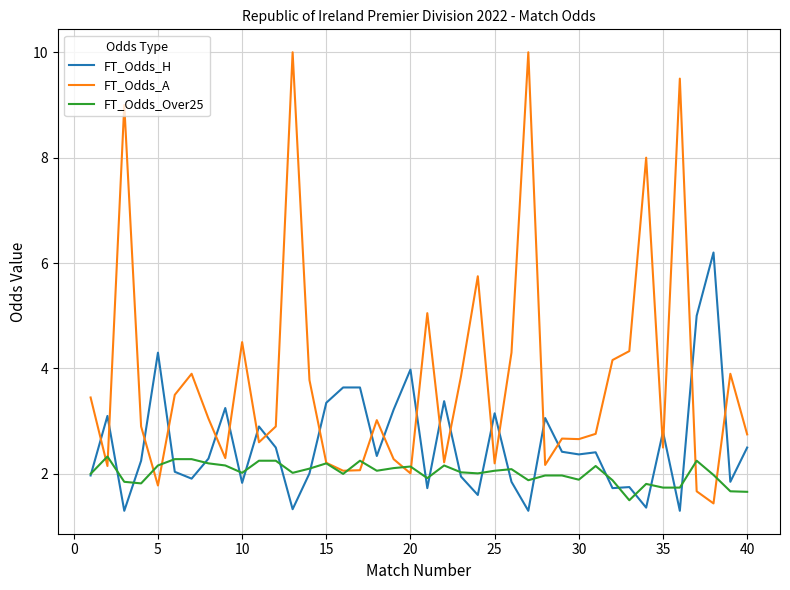

True or false: FT_Odds_Over25 and FT_Odds_H cross at least once.

True